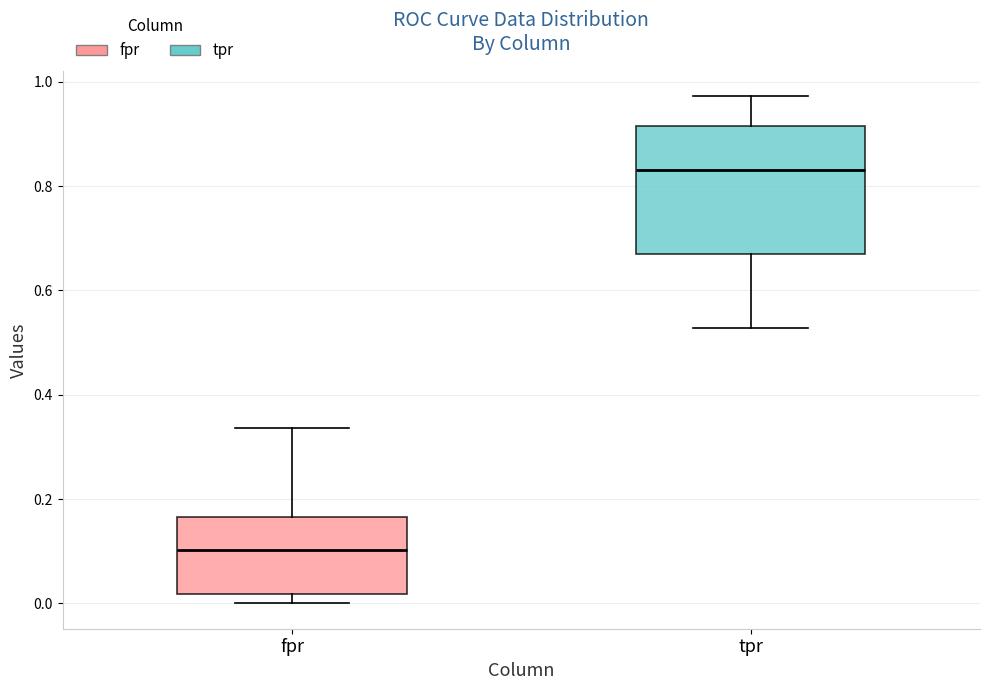

Reading left to right, transcribe this box plot: for each box, give where its median line is, the range the box spans, and where its two whiskers end, as read against the y-axis. The values are not printed on the chart, so give them approximately, as read against the axis.

fpr: median 0.10, box 0.02 to 0.16, whiskers 0.00 to 0.34
tpr: median 0.84, box 0.66 to 0.92, whiskers 0.52 to 0.98